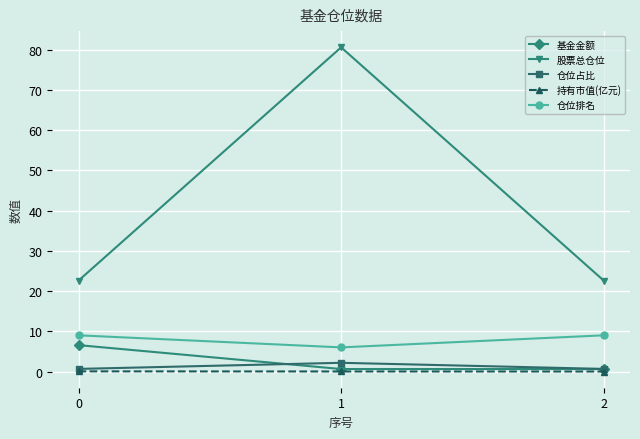

Which series has the widest spread of values?

股票总仓位